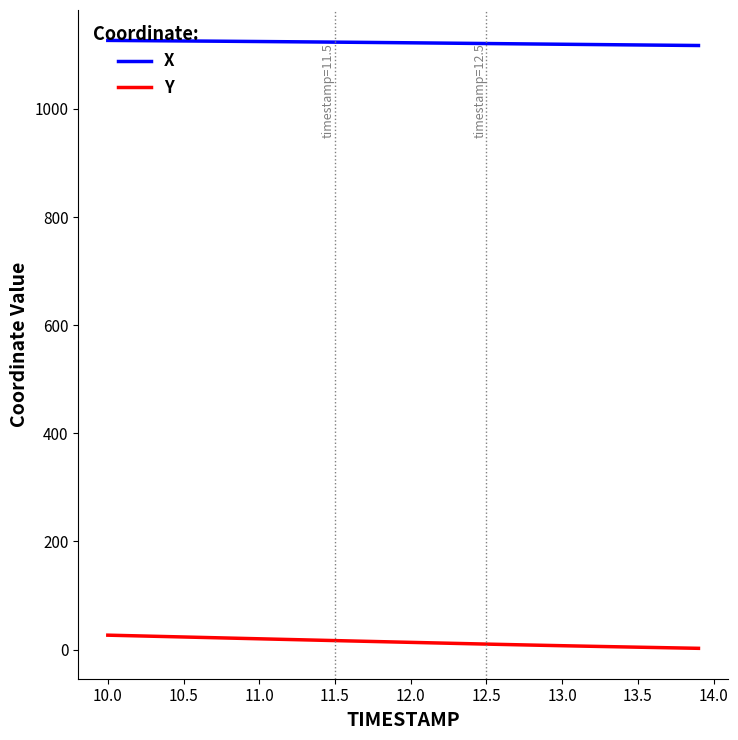

What is the greatest value displayed?

1126.9